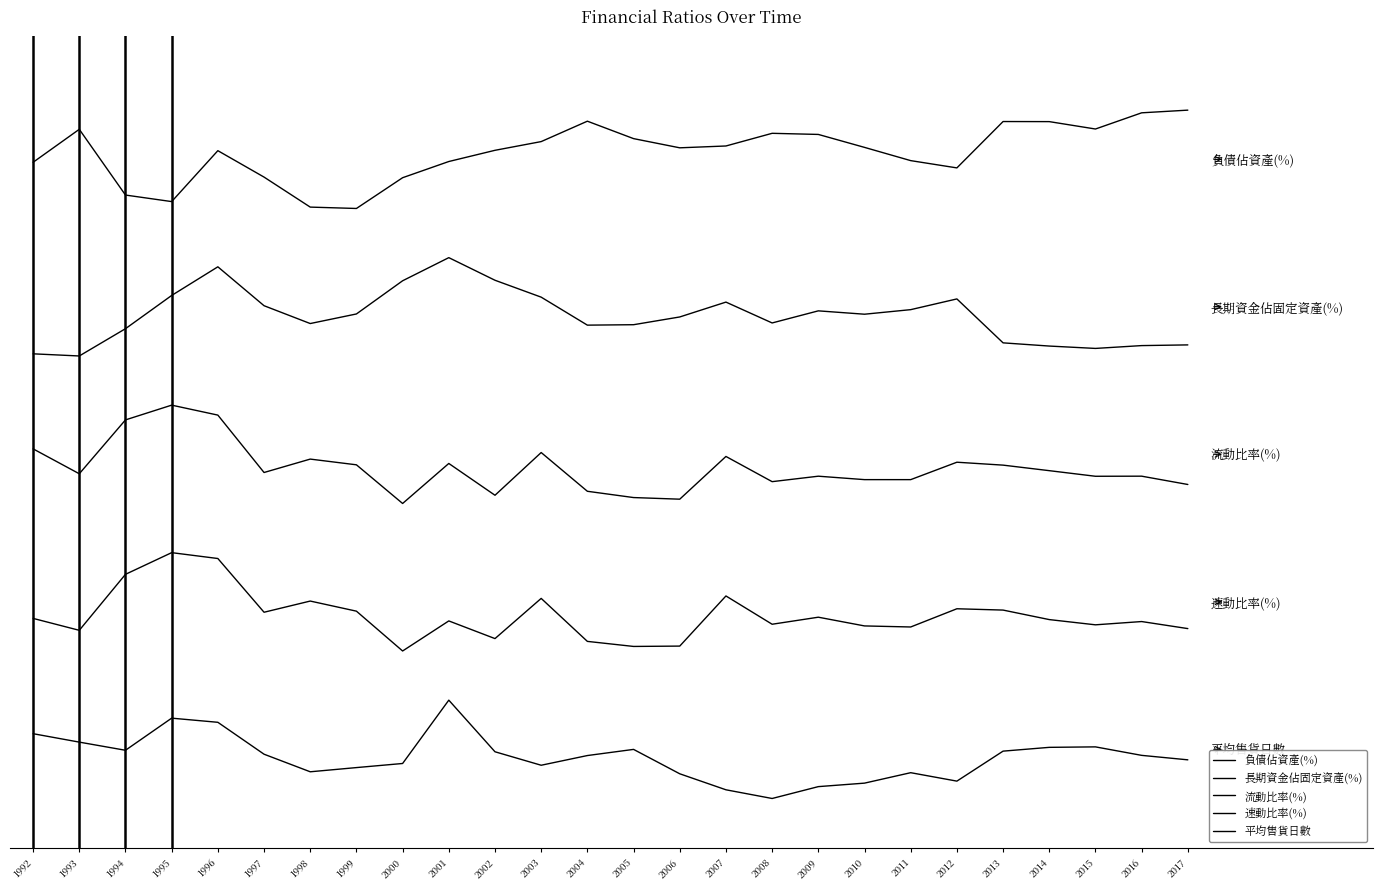

Reading right to left, what are all the values shown in this chart?

負債佔資產(%): 260.0	258.9	252.3	255.3	255.4	236.5	239.5	244.9	250.1	250.6	245.4	244.7	248.4	255.5	247.2	243.7	239.1	232.5	220.0	220.6	232.8	243.5	222.8	225.5	252.2	238.8
長期資金佔固定資產(%): 164.5	164.2	163.1	164.0	165.3	183.2	178.8	177.0	178.4	173.4	181.9	175.9	172.7	172.5	183.9	190.8	200.0	190.6	177.1	173.2	180.4	196.3	184.6	171.1	160.0	160.9
流動比率(%): 107.7	111.1	111.1	113.3	115.6	116.8	109.7	109.7	111.1	108.9	119.1	101.7	102.4	105.0	120.7	103.3	116.3	100.0	115.7	118.1	112.6	135.9	140.0	134.0	112.1	122.2
速動比率(%): 49.1	52.0	50.6	52.8	56.6	57.2	49.8	50.2	53.7	50.9	62.4	42.0	41.8	43.9	61.4	45.0	52.2	40.0	56.2	60.3	55.8	77.6	80.0	71.2	48.4	53.3
平均售貨日數: -4.3	-2.5	1.0	0.8	-0.7	-12.9	-9.5	-13.8	-15.2	-20.0	-16.5	-10.0	-0.0	-2.5	-6.5	-1.0	20.0	-5.8	-7.4	-9.1	-2.0	11.0	12.7	-0.4	2.9	6.4